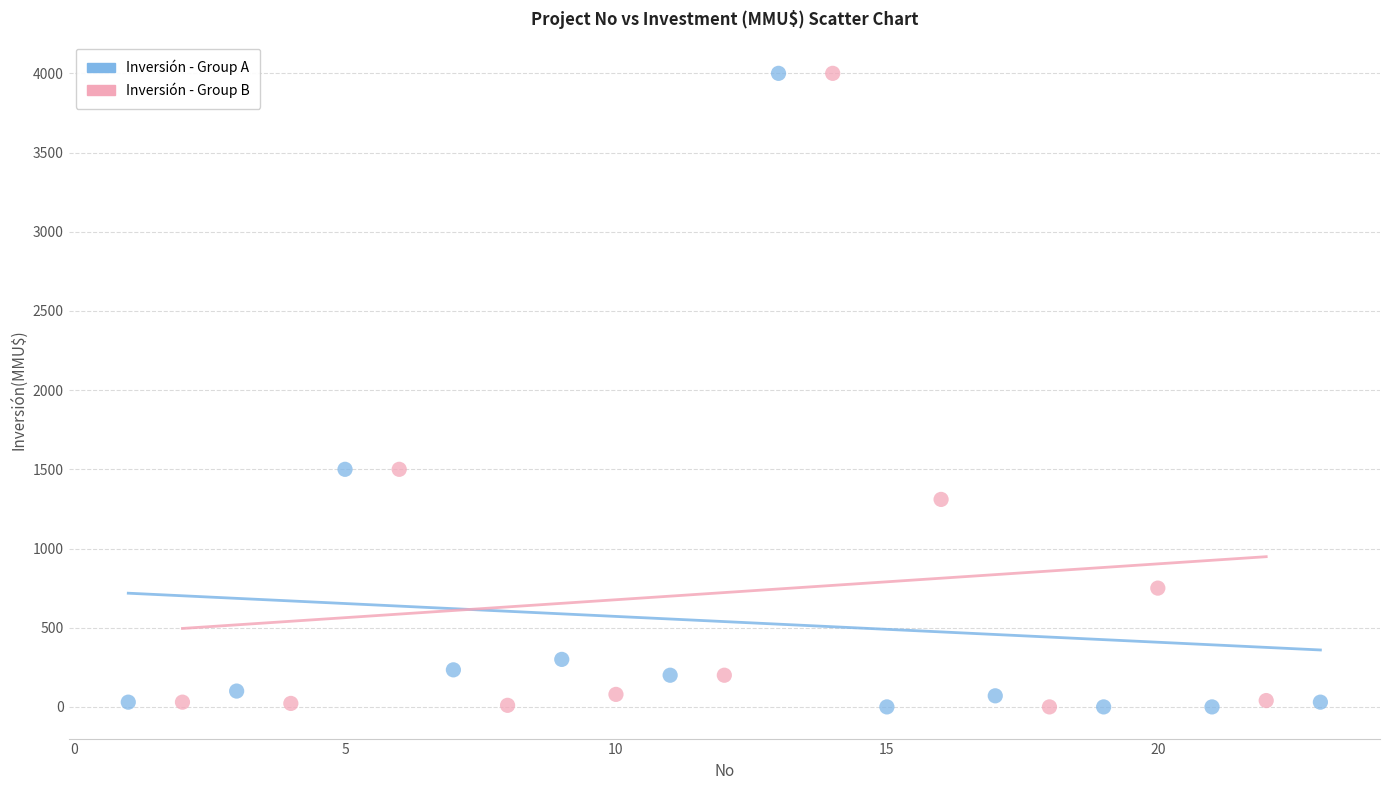

What are all the series names shown in the legend?

Inversión - Group A, Inversión - Group B